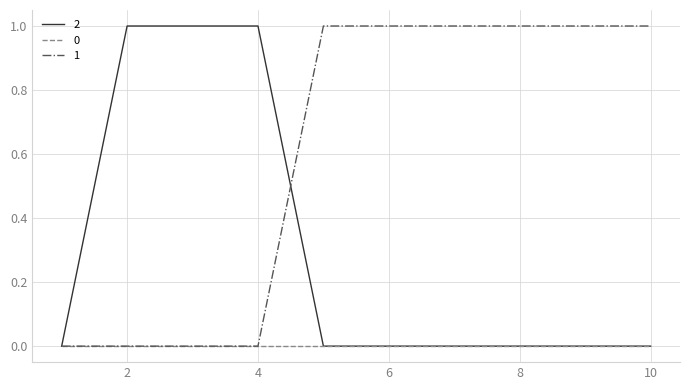

What is the average value of the 1 series?

1